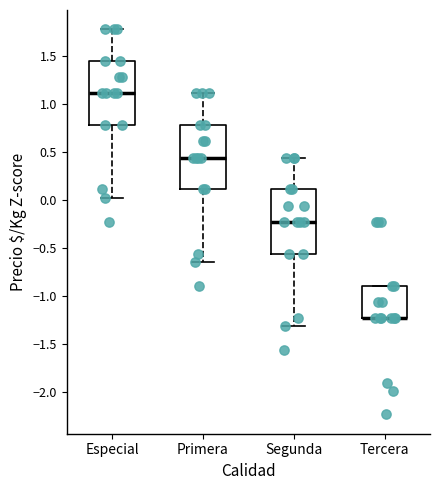

Reading left to right, transcribe this box plot: for each box, give where its median line is, the range the box spans, and where its two whiskers end, as read against the y-axis. The values are not printed on the chart, so give them approximately, as read against the axis.

Especial: median 1.10, box 0.80 to 1.45, whiskers 0.05 to 1.80
Primera: median 0.45, box 0.10 to 0.80, whiskers -0.65 to 1.10
Segunda: median -0.25, box -0.55 to 0.10, whiskers -1.30 to 0.45
Tercera: median -1.25 (drawn on the box's lower edge), box -1.25 to -0.90, whiskers -1.25 to -0.90